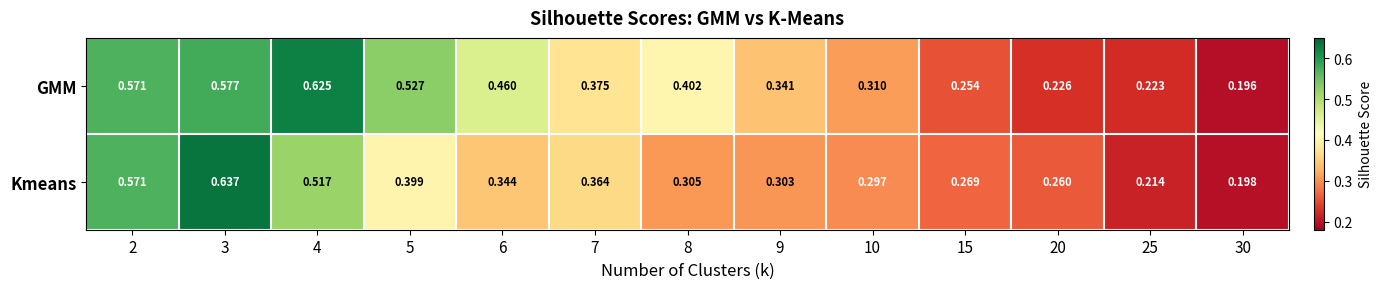

Rank the series by their average value, from highest to lowest.

GMM, Kmeans